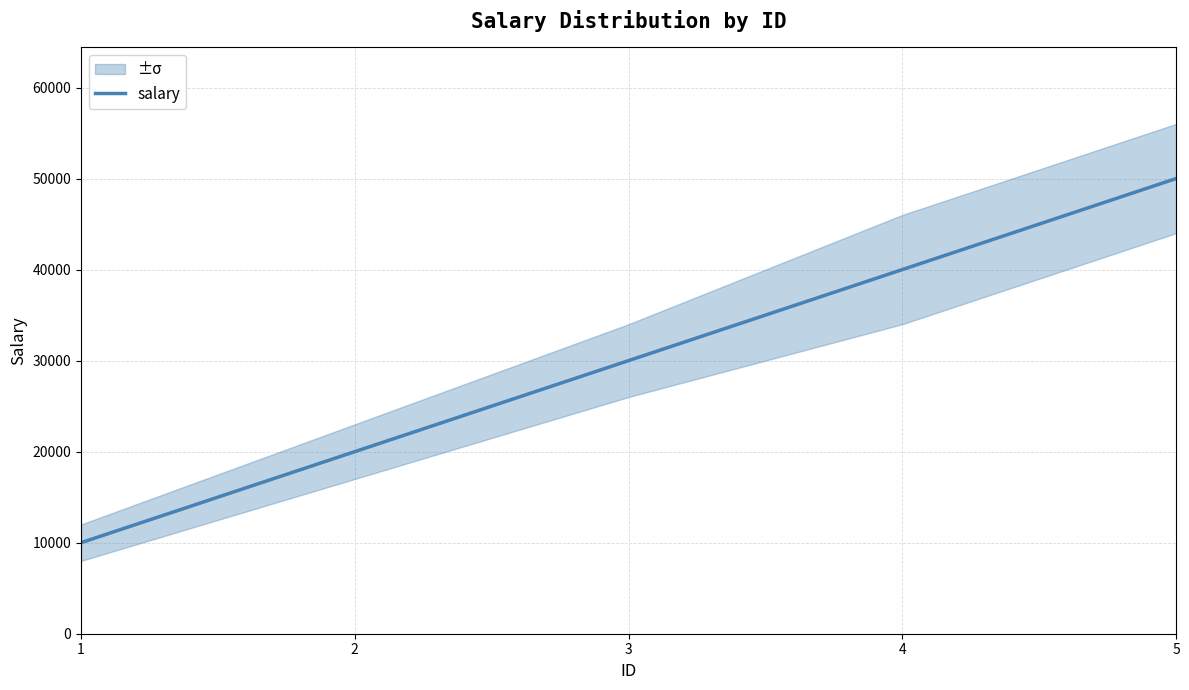

Does the chart display data point markers on the line(s)?

No